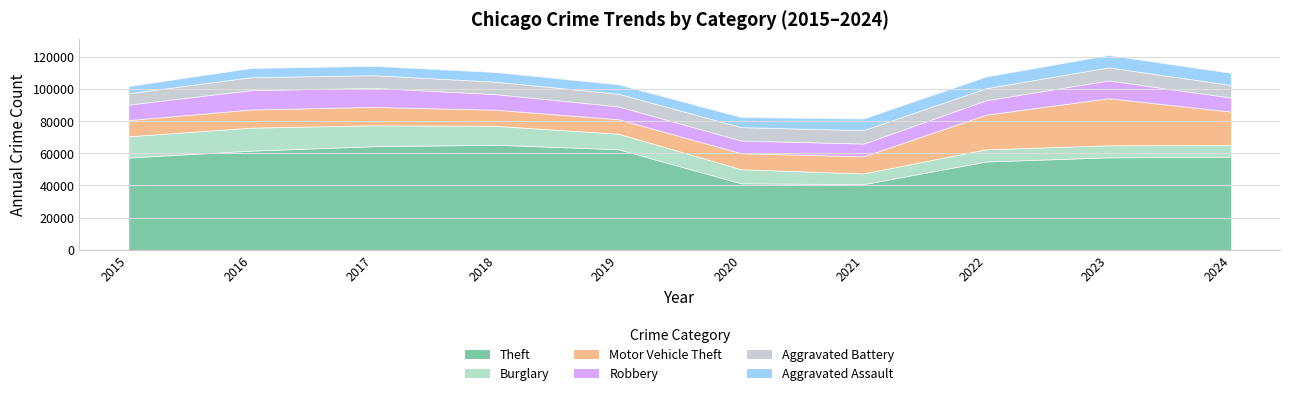

True or false: Theft has a value of 40819 at 2021.

True